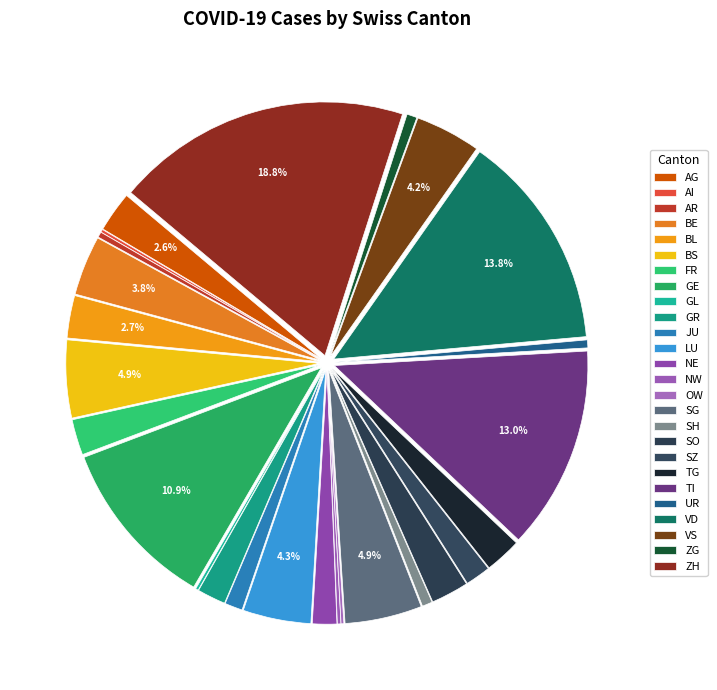

What is the ratio of the value at FR to the value at SO?

0.9